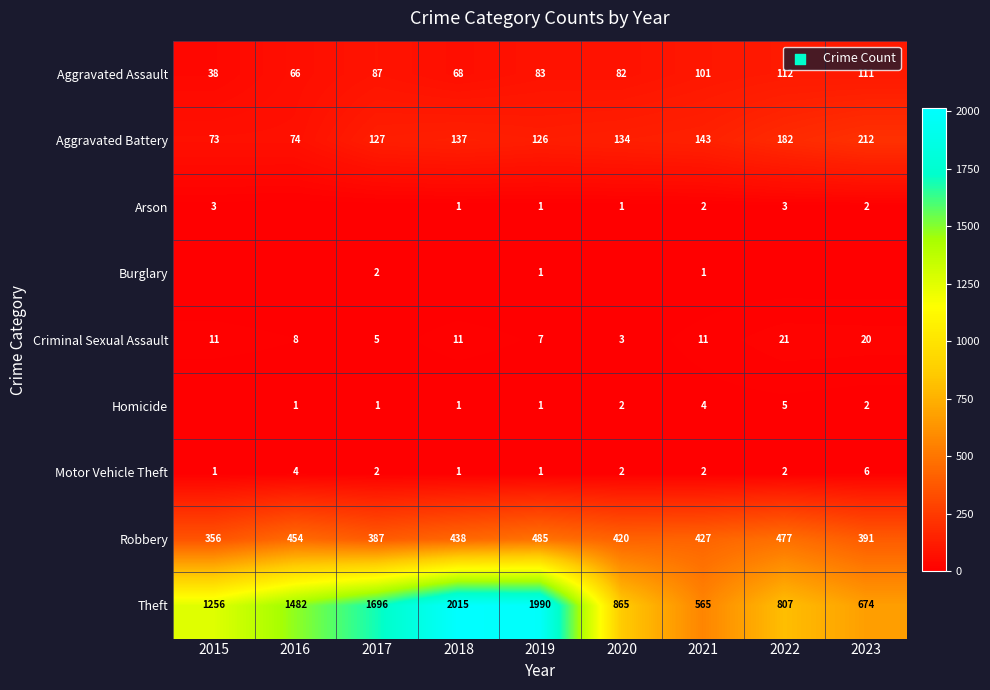

What is the difference between the maximum and second lowest values in the Aggravated Battery series?

138